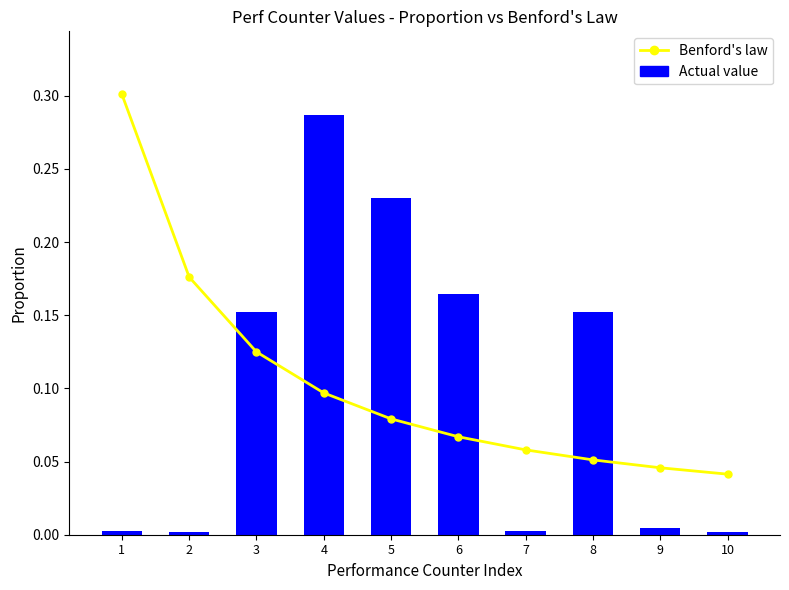

What is the approximate value of Benford's law at 4?

0.1